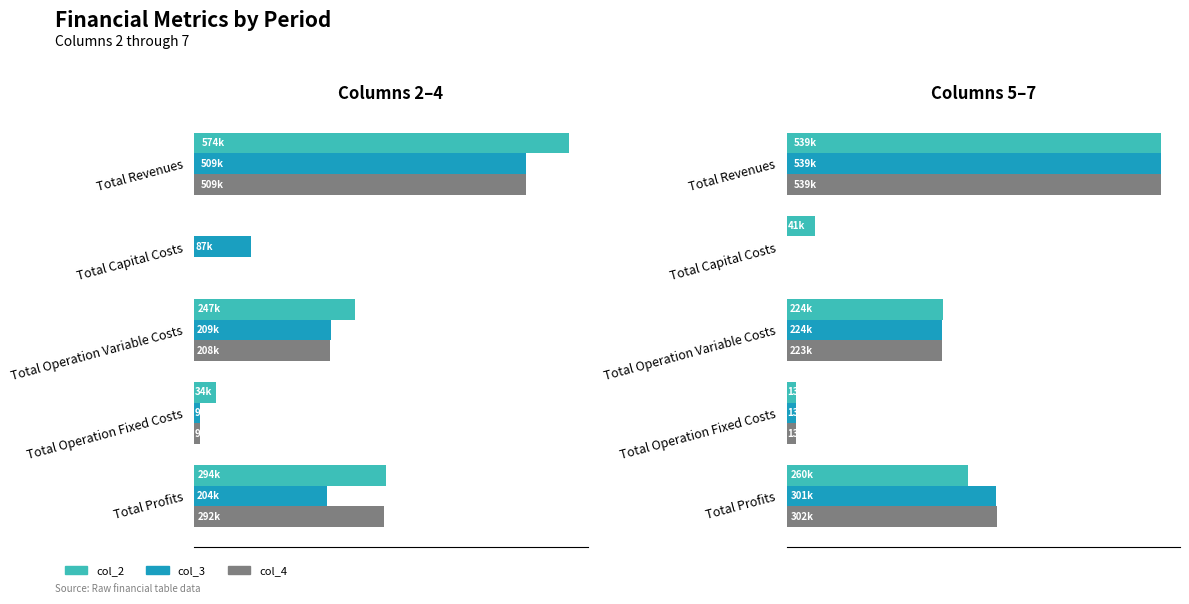

Count the number of data series in this chart.

6